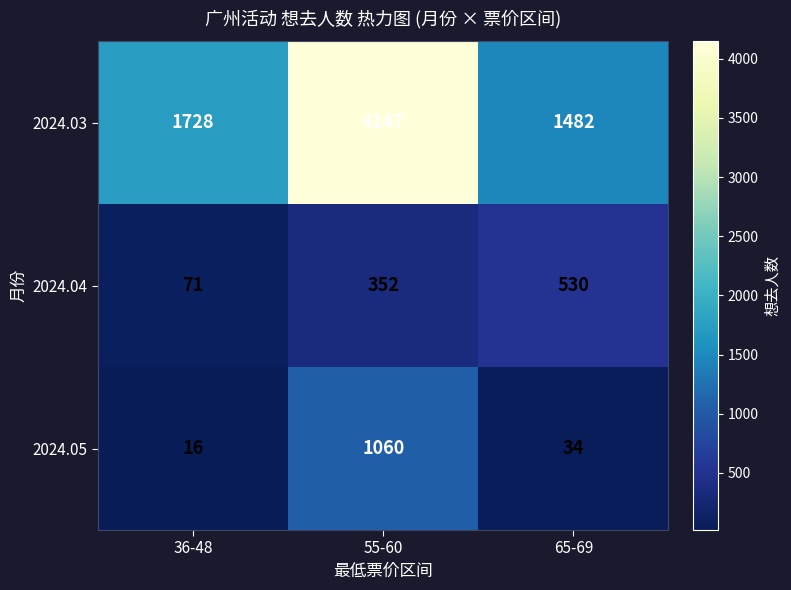

Rank the series at 55-60 from highest to lowest value.

2024.03, 2024.05, 2024.04